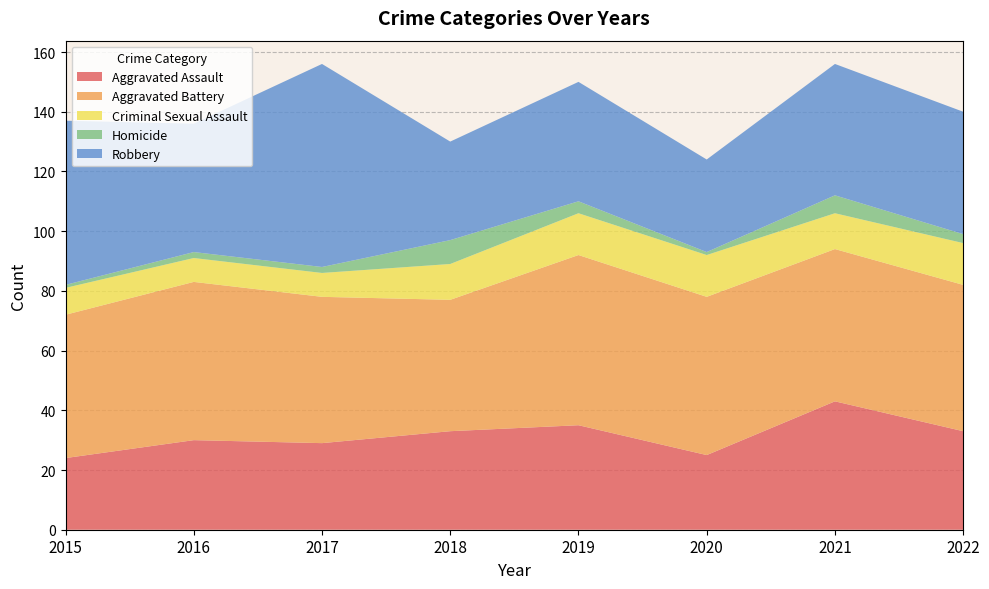

Reading left to right, extract all data points from this chart.

Aggravated Assault: 24	30	29	33	35	25	43	33
Aggravated Battery: 48	53	49	44	57	53	51	49
Criminal Sexual Assault: 9	8	8	12	14	14	12	14
Homicide: 1	2	2	8	4	1	6	3
Robbery: 55	43	68	33	40	31	44	41